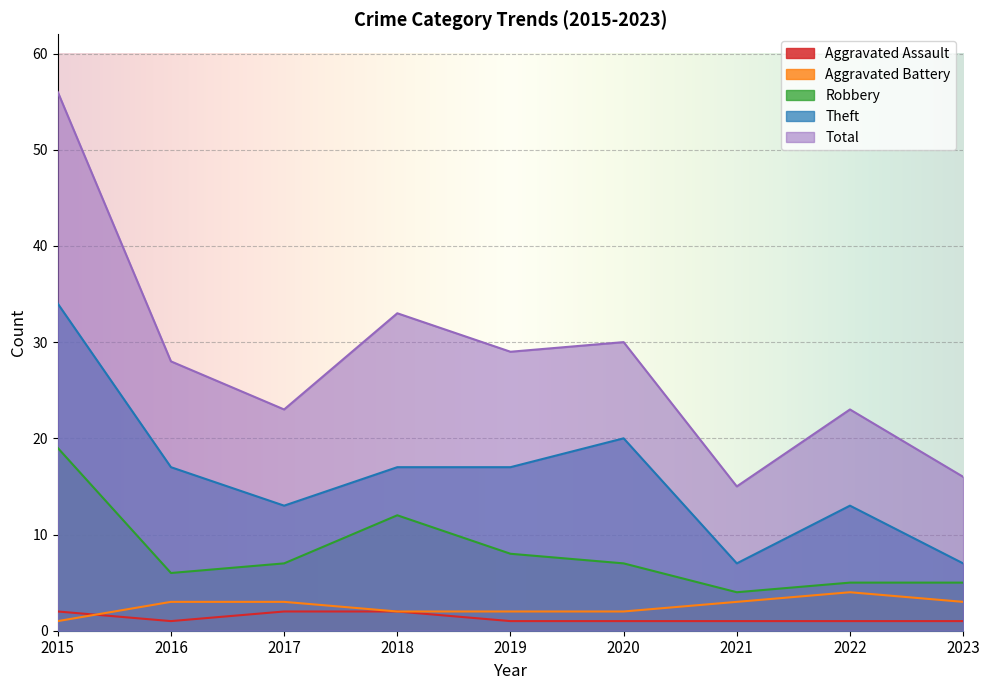

How many Aggravated Battery values are between 2 and 3?

7